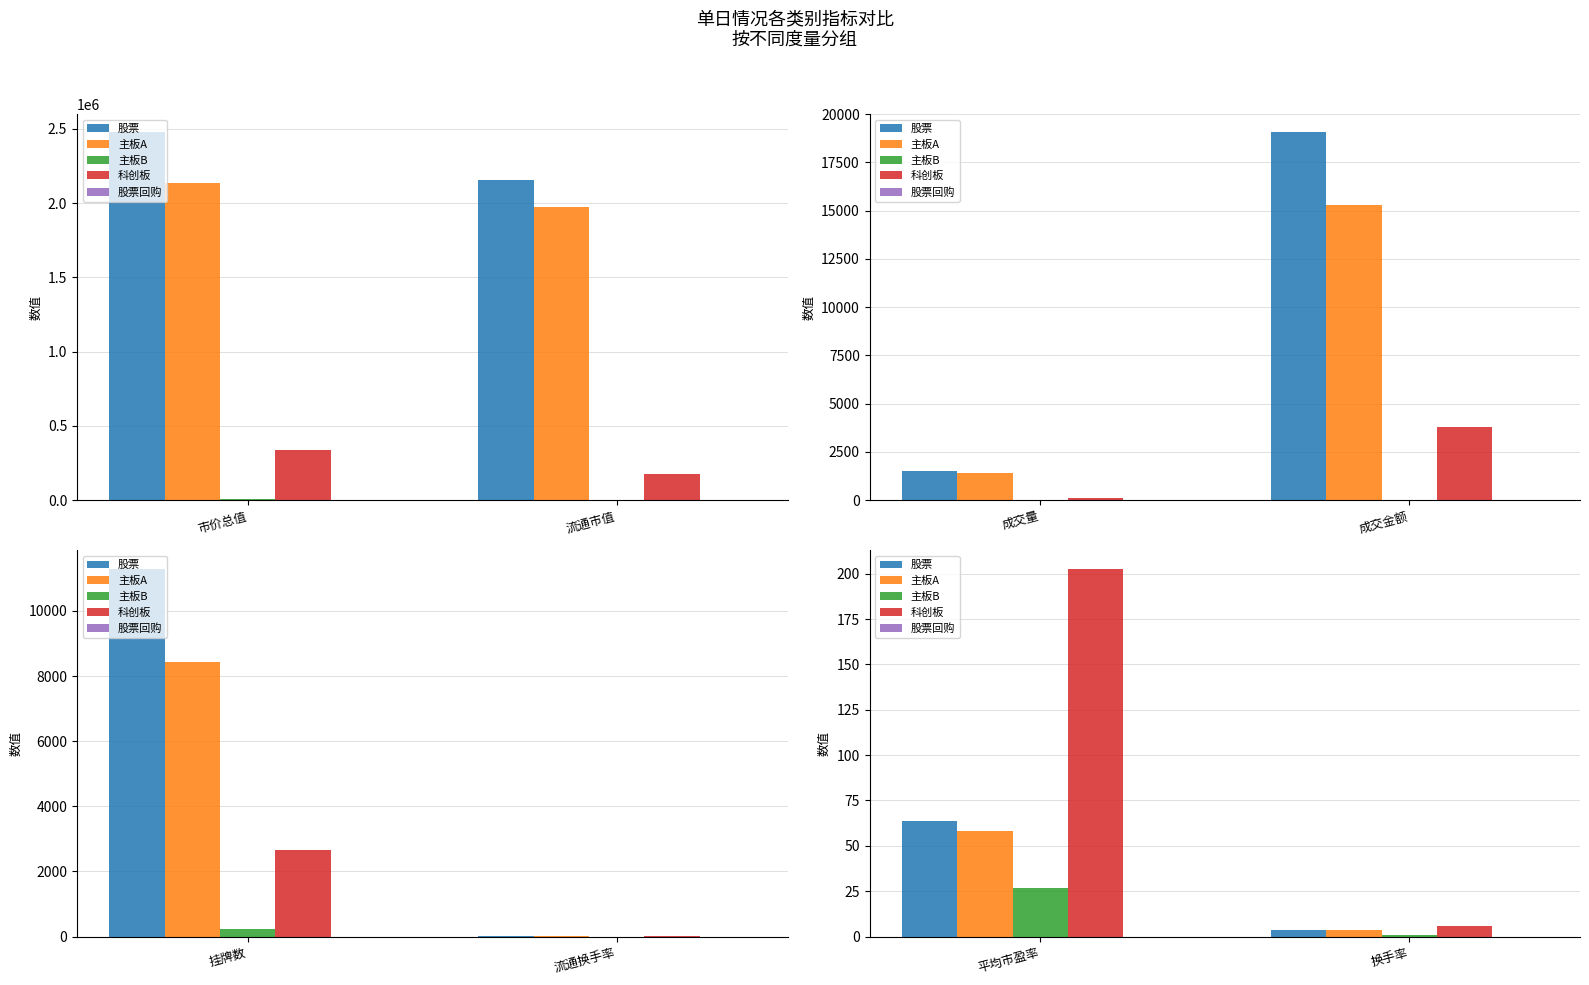

True or false: 科创板 has a value of 303.8 at 平均市盈率.

False